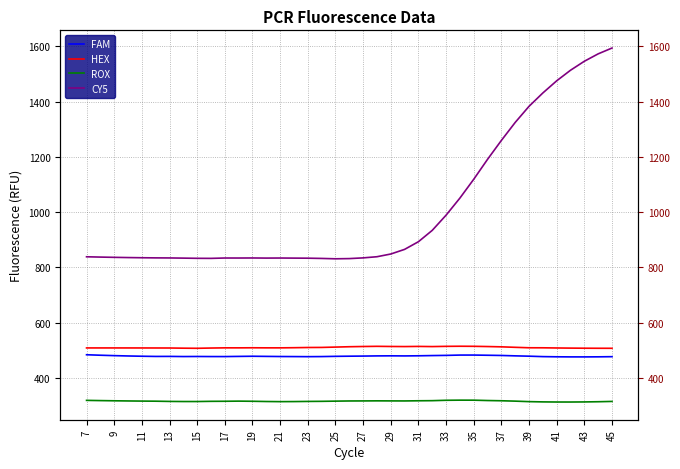

What is the label of the 39th point from the right?

7